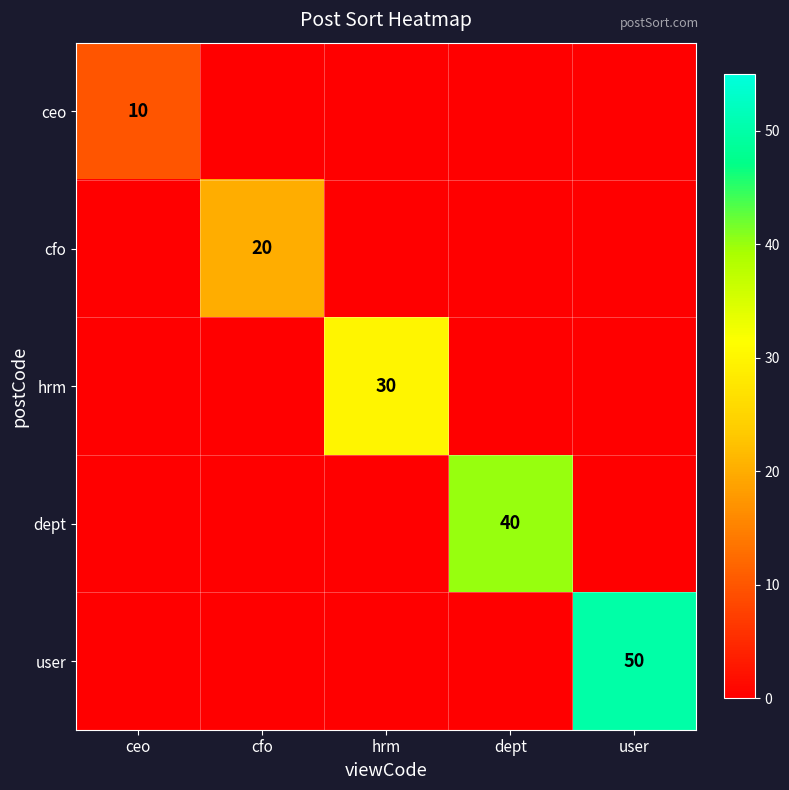

Which label corresponds to the largest value in the chart?

user